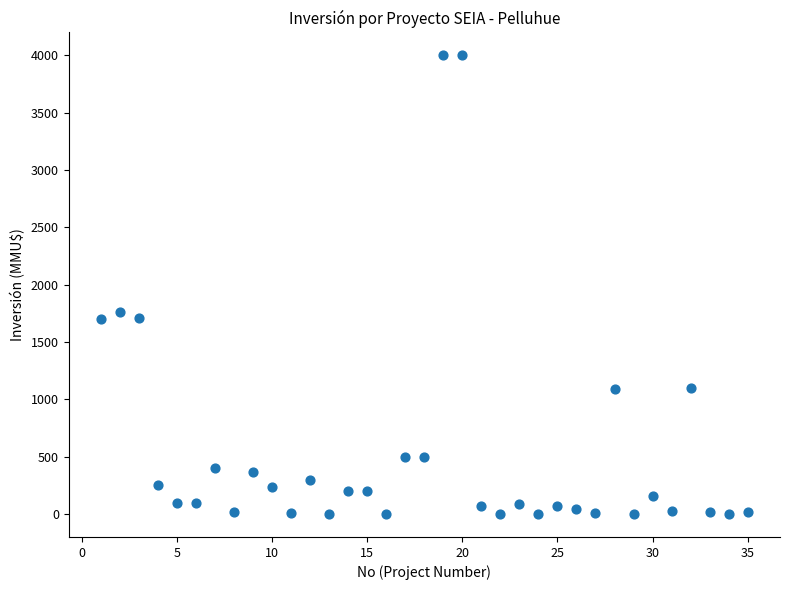

What is the range of X values (max minus min)?

34